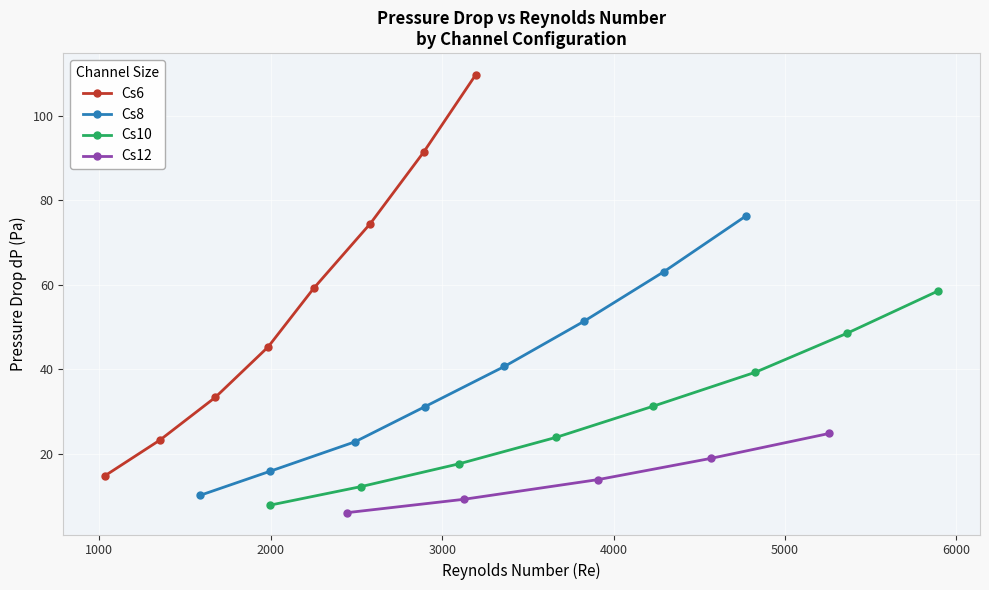

What is the value of the Cs6 point at the 6th from the left?

74.5